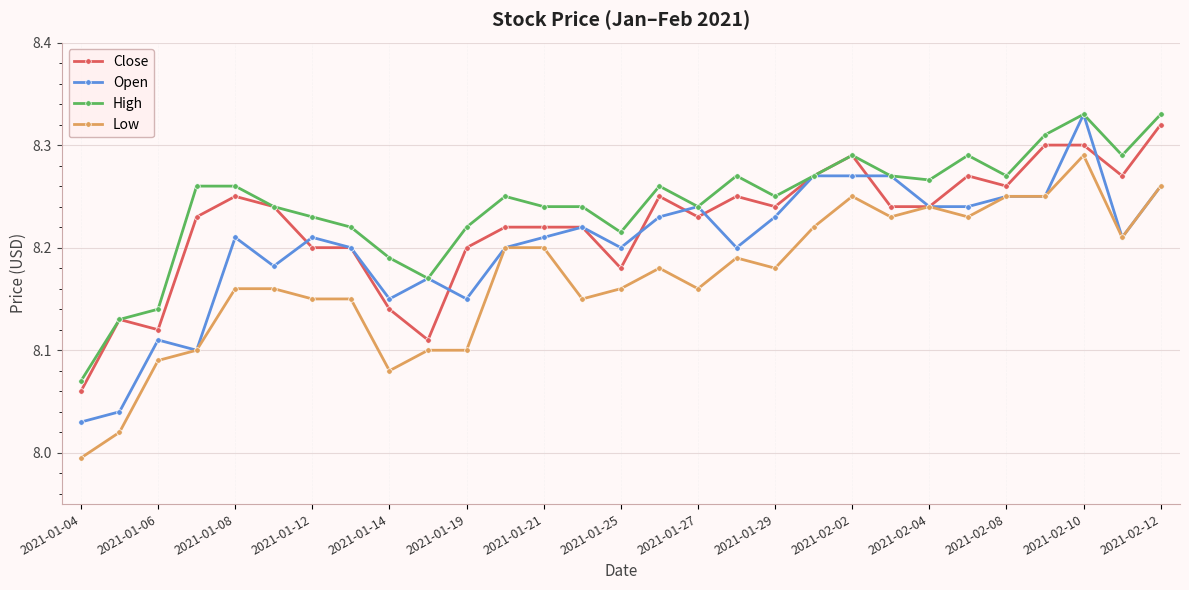

Rank the series by their average value, from highest to lowest.

High, Close, Open, Low